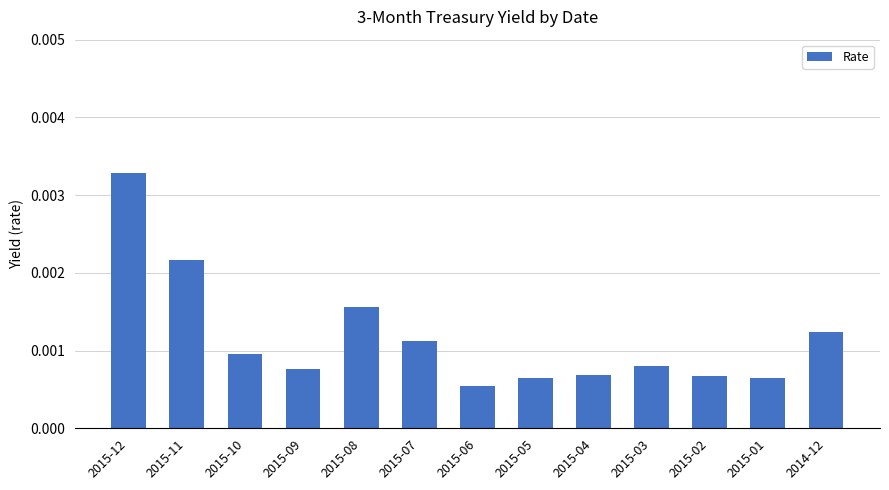

Which category has the highest value across all series?

2015-12